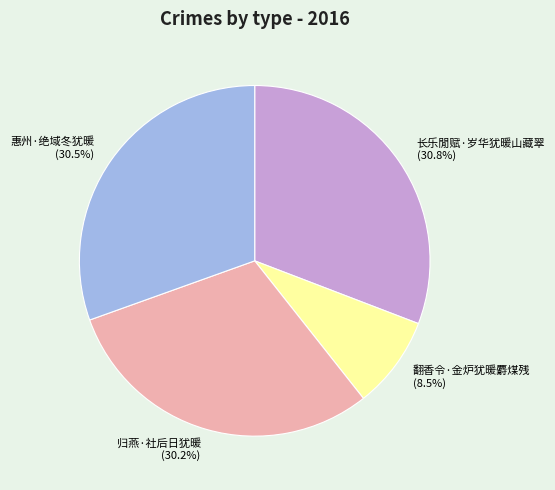

To the nearest percent, what is the combined percentage of 长乐閒赋·岁华犹暖山藏翠 and 惠州·绝域冬犹暖?

61%